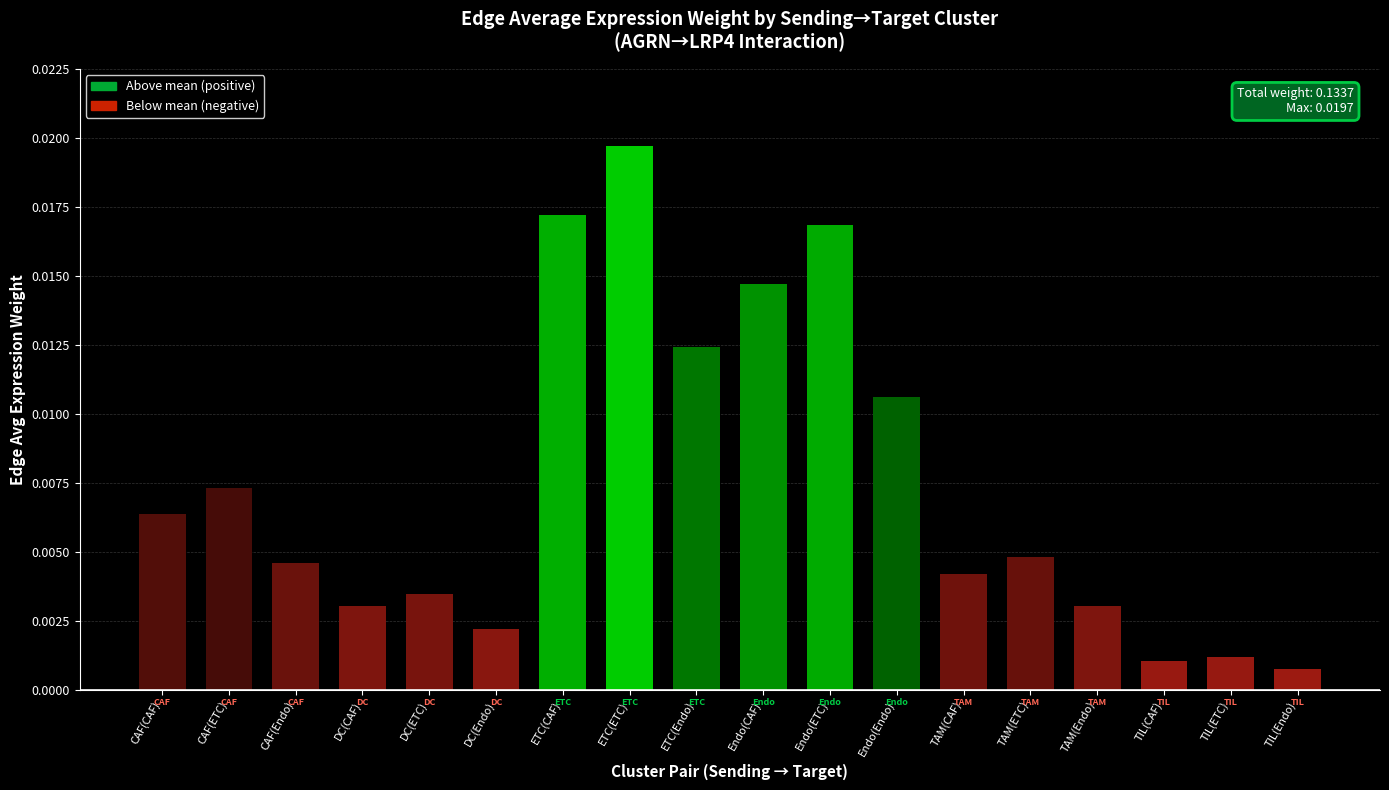

What is the label of the 9th bar from the left?

ETC(Endo)